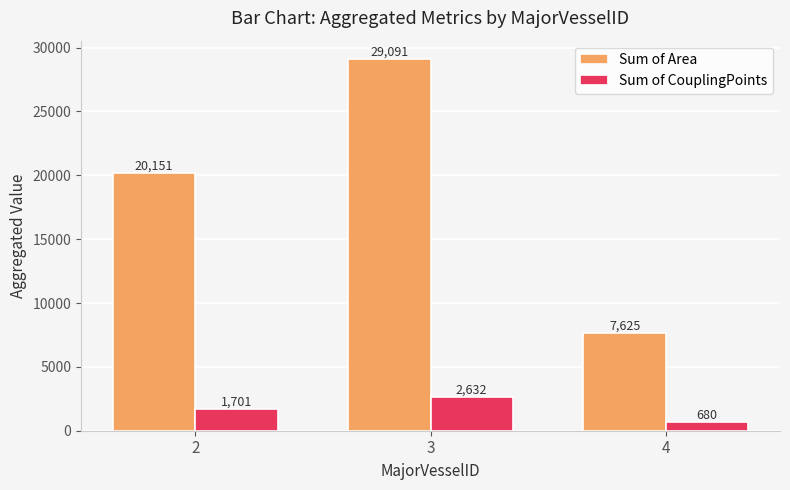

Where is Sum of CouplingPoints nearest to the value 1656?

2